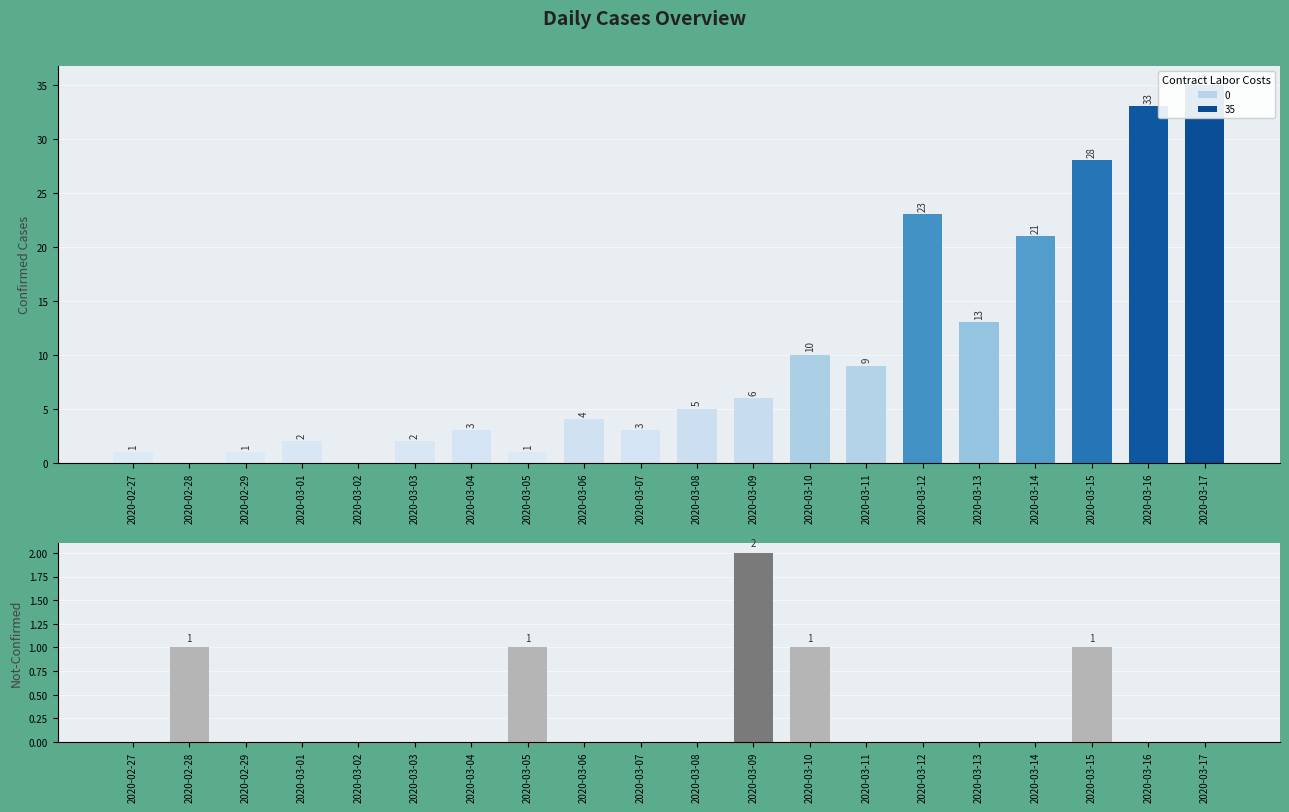

Read the value value at 2020-03-16.

33